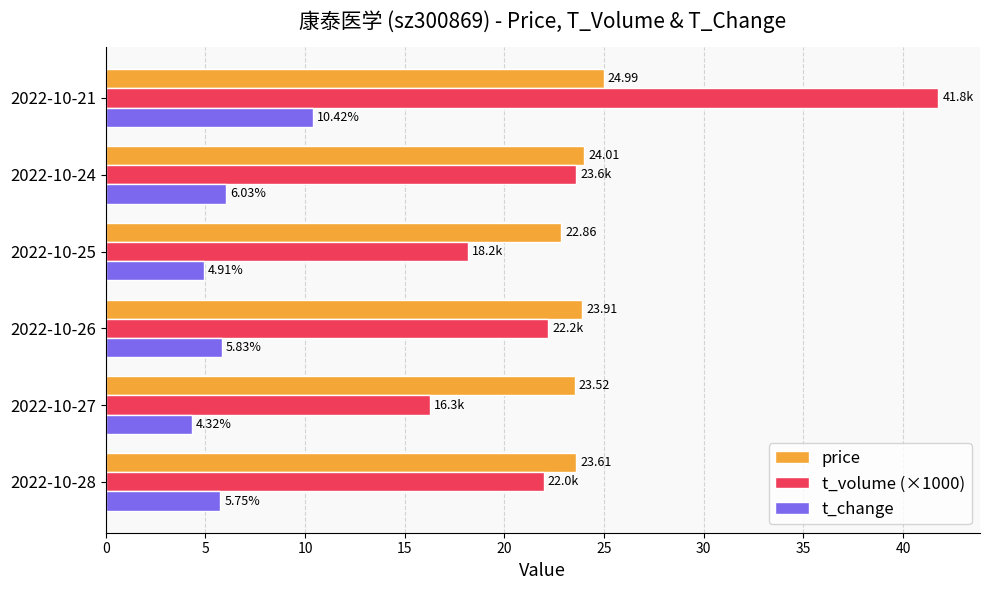

Which series has the largest range (max minus min)?

t_volume (×1000)